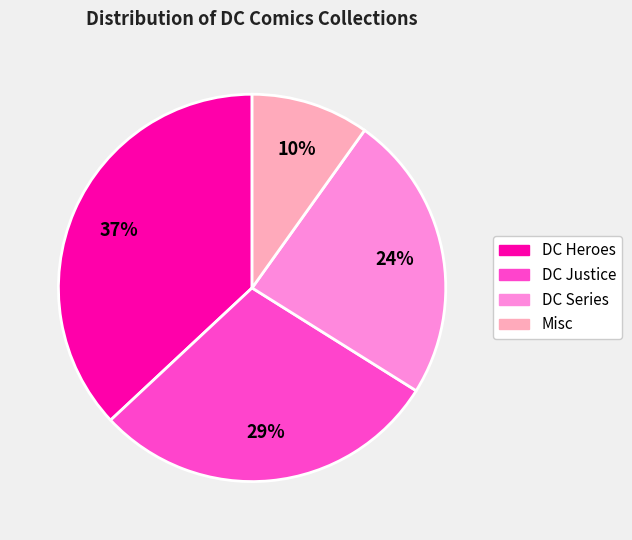

To the nearest percent, what percentage of the pie is DC Heroes?

37%